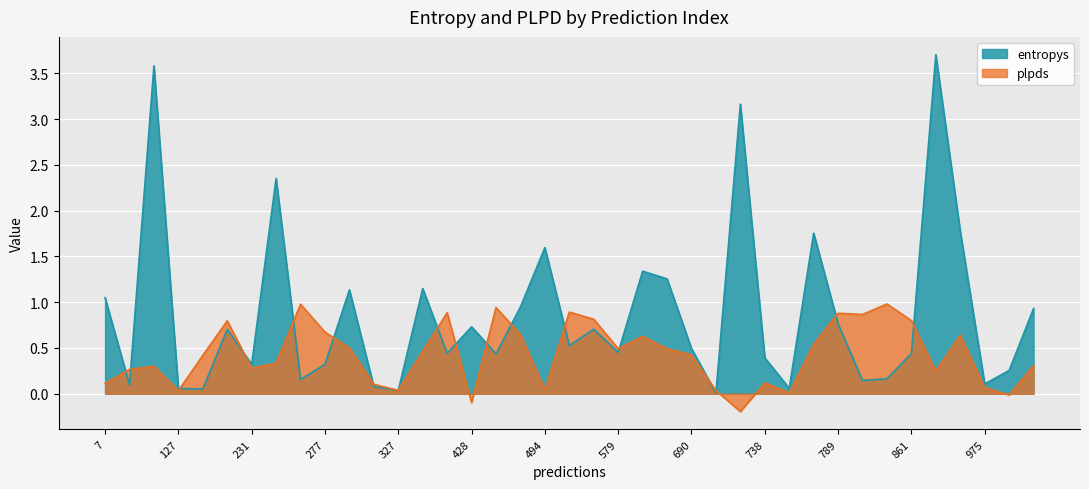

True or false: entropys has a value of 0.4 at 738.

True